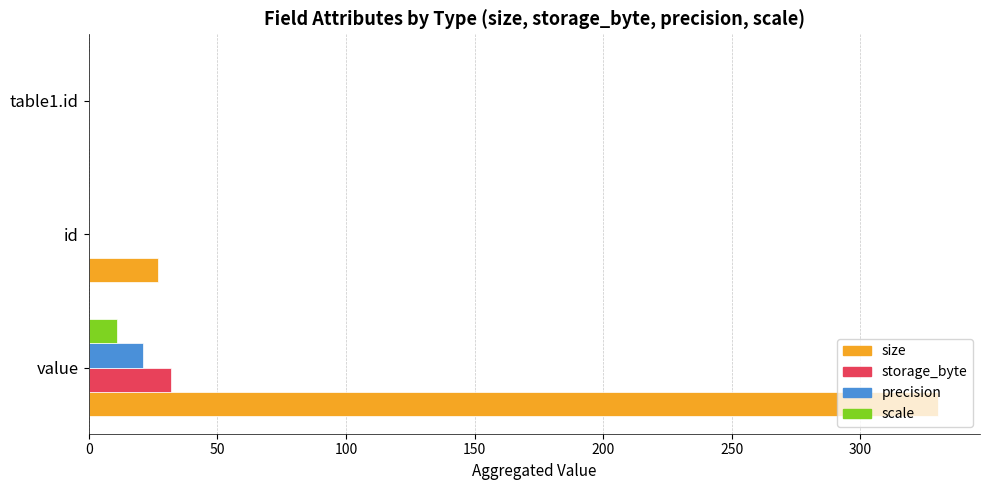

Where is size nearest to the value 165?

id